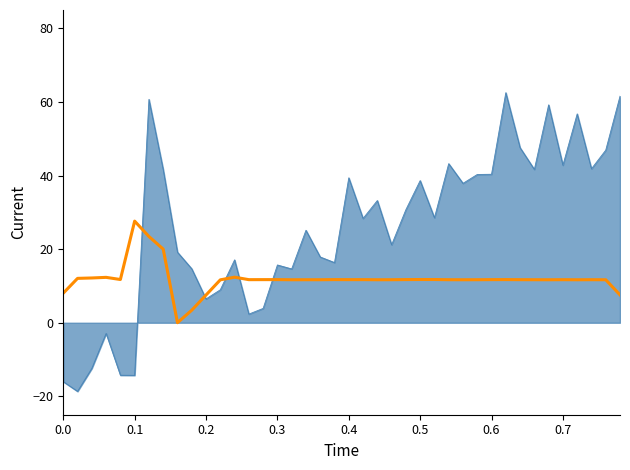

What is the smallest value displayed?

-18.7